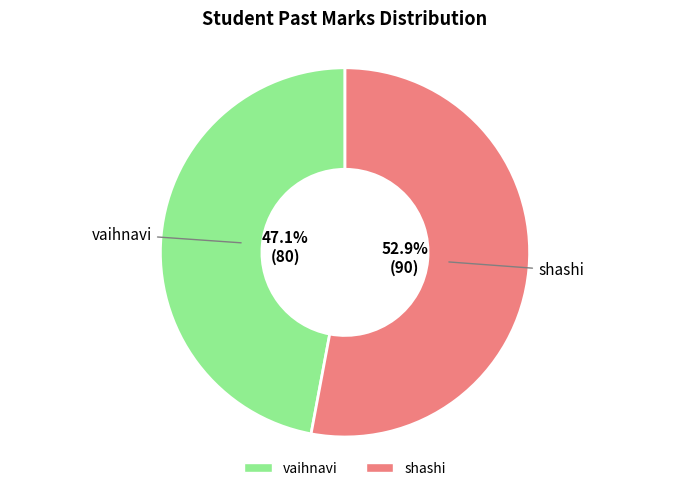

Rank the categories by value from highest to lowest.

shashi, vaihnavi